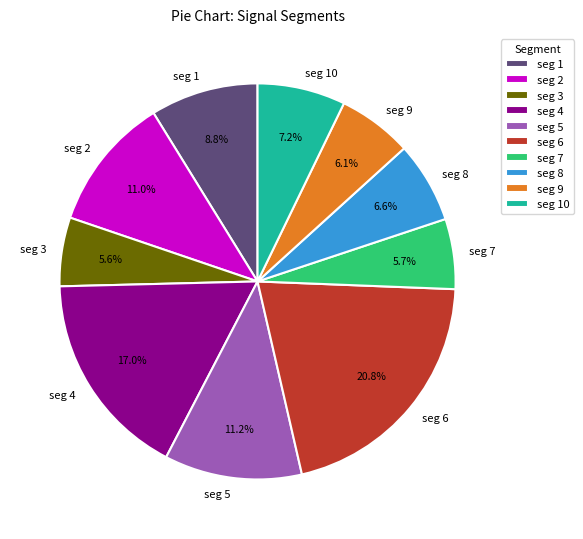

Between seg 3 and seg 4, which is larger?

seg 4